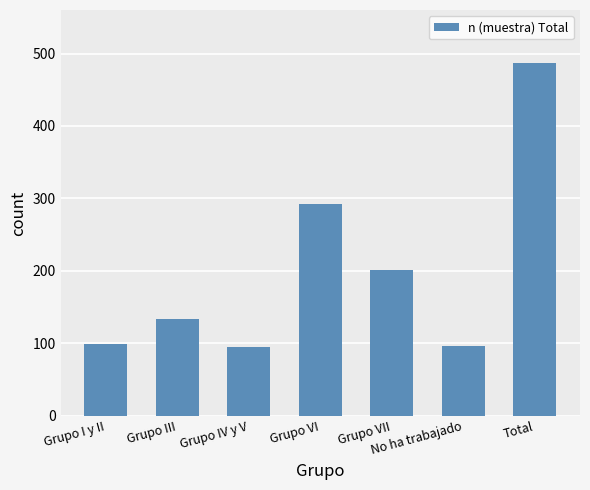

Between Total and Grupo III, which is larger?

Total